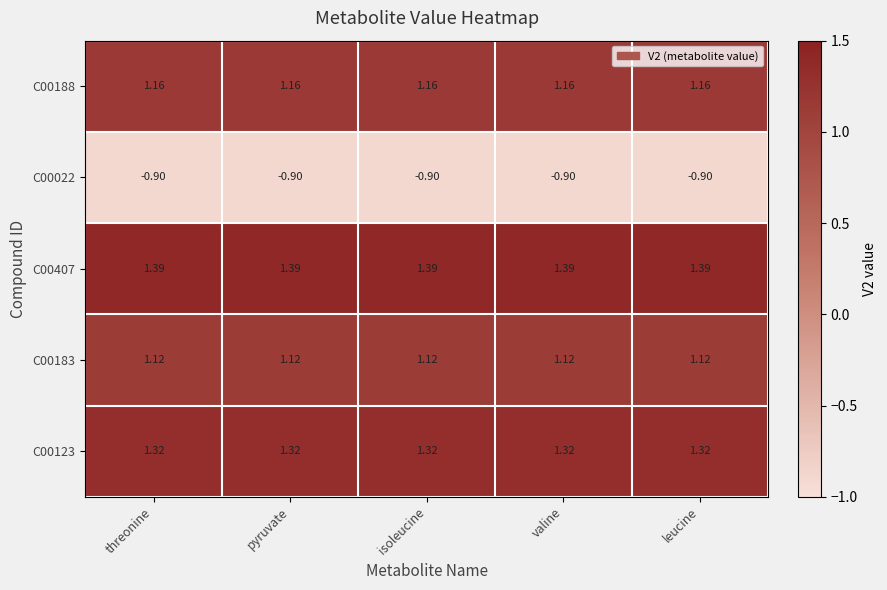

Is the value of C00407 at threonine greater than the value of C00188 at leucine?

Yes